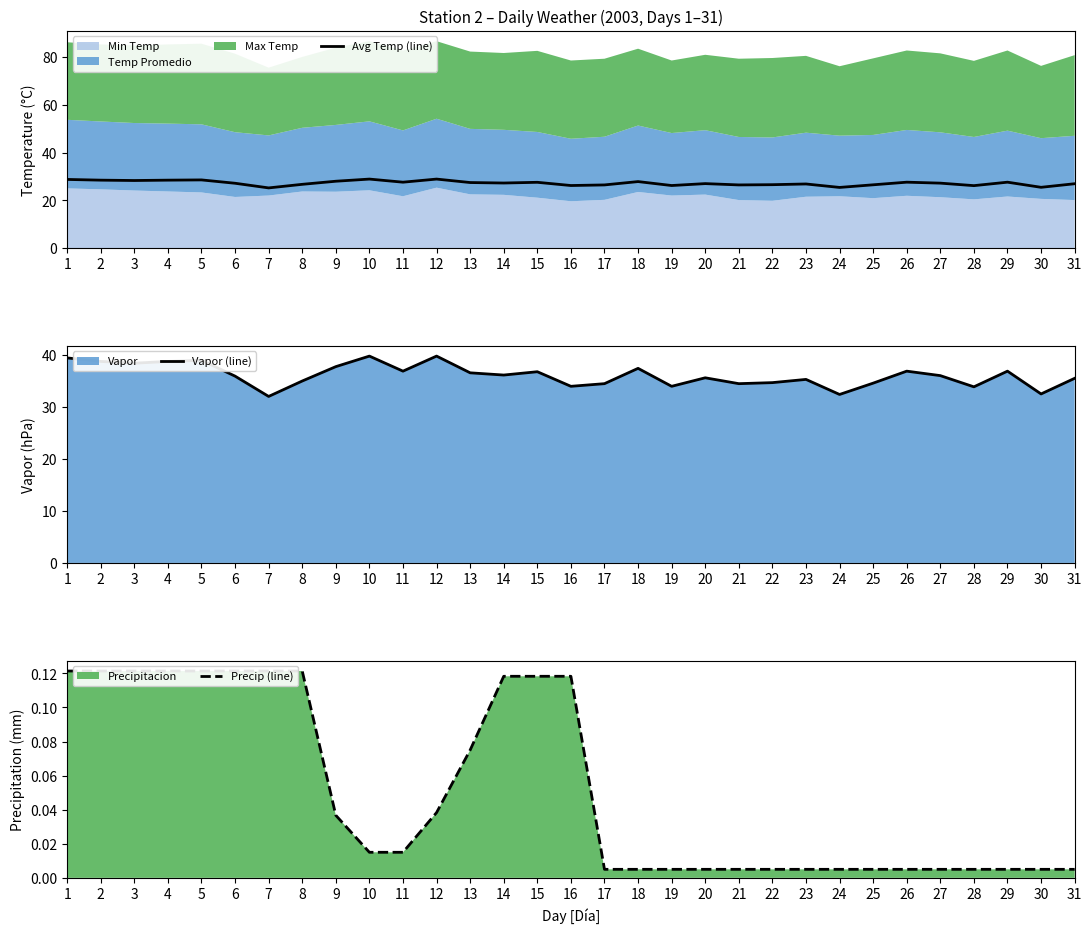

In Vapor (line), how many points are higher than both neighbors (excluding endpoints)?

9